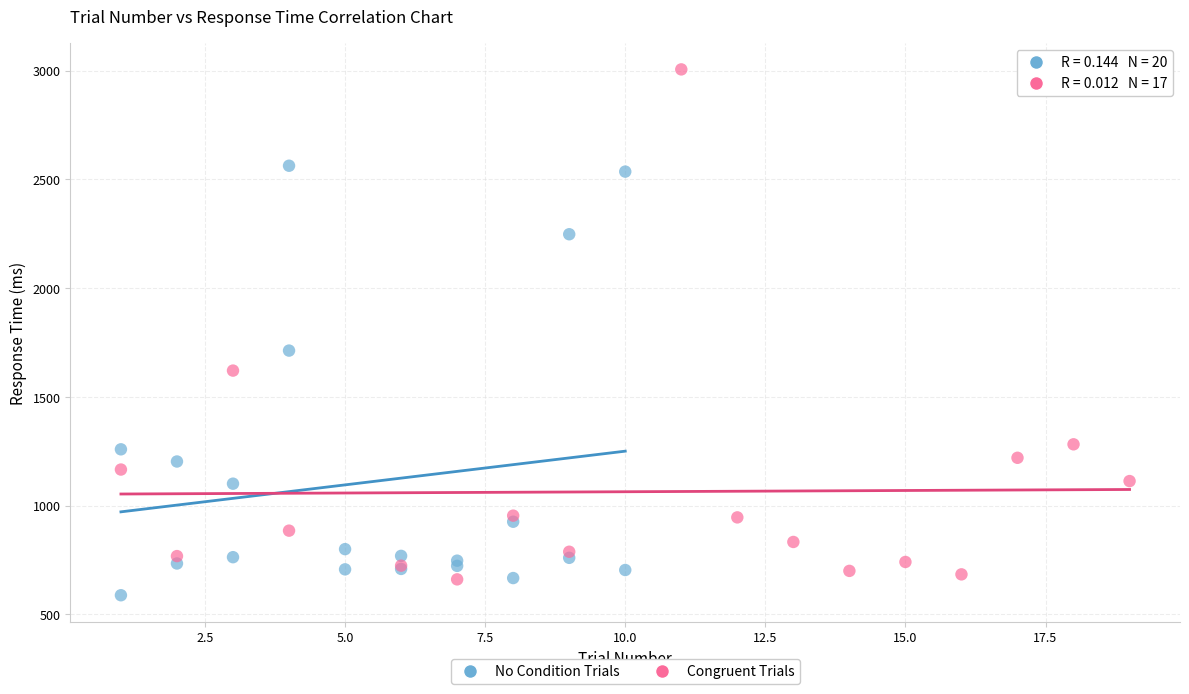

Which series contains the highest Y value?

Congruent Trials